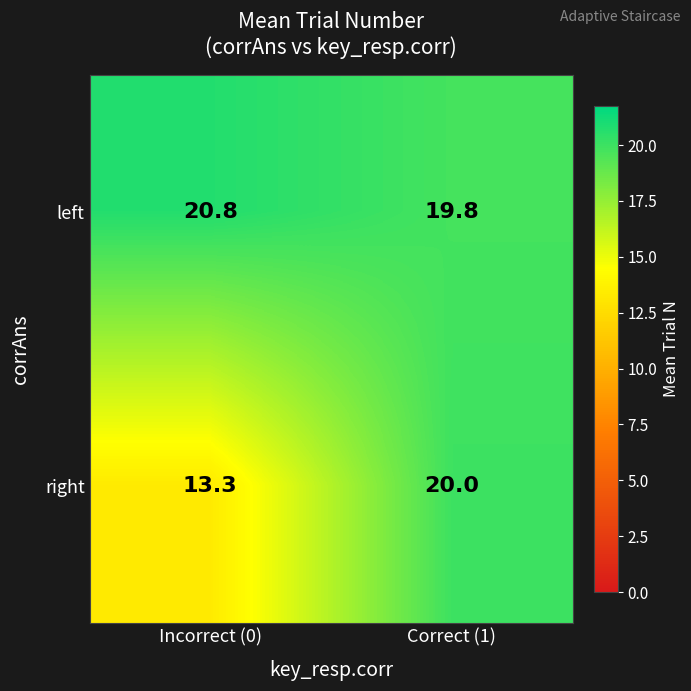

Is it true that right equals 21.9 at Incorrect (0)?

False